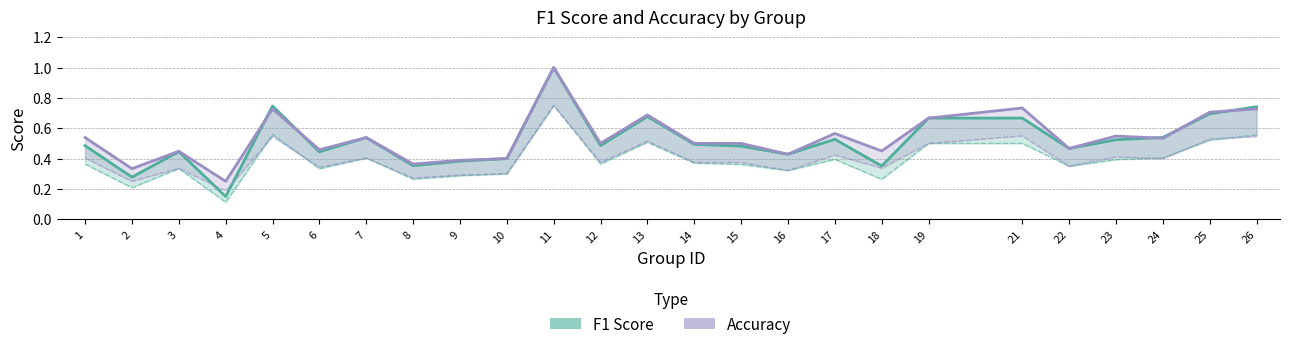

At which category does accuracy reach its first local peak?

3